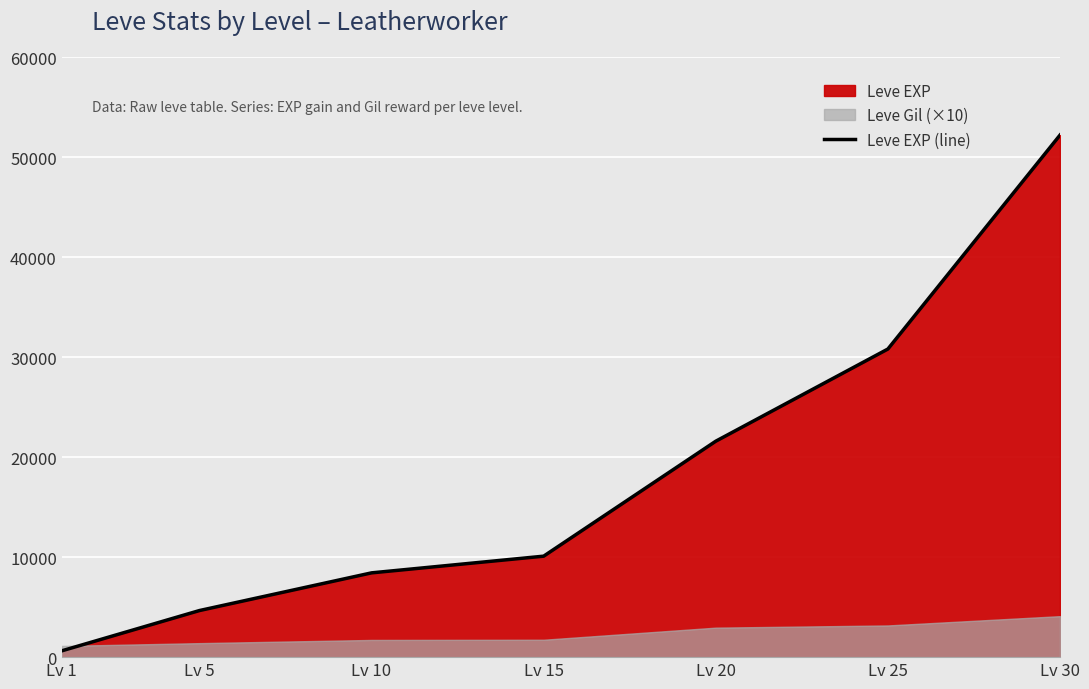

What is the maximum value shown in the chart?

52220